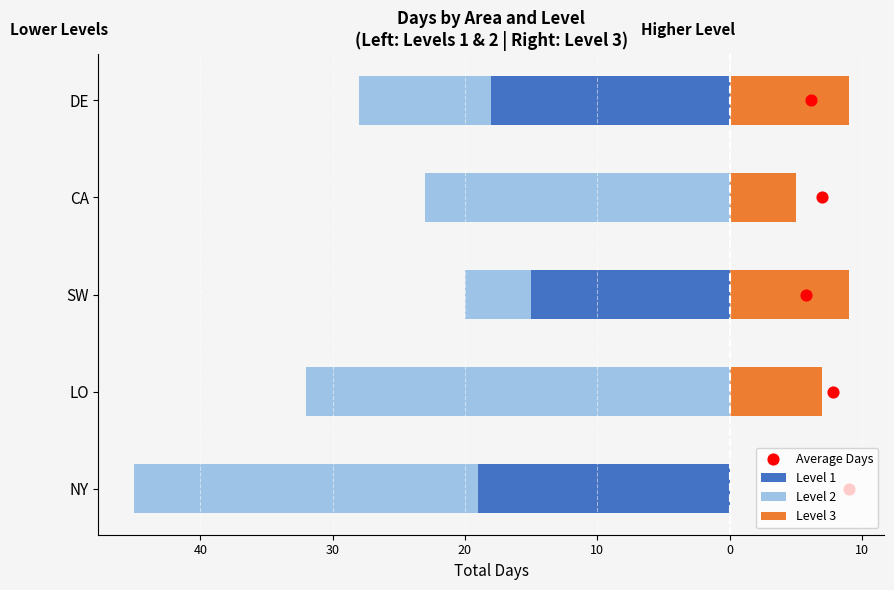

Which series contains the highest Y value?

Level 3